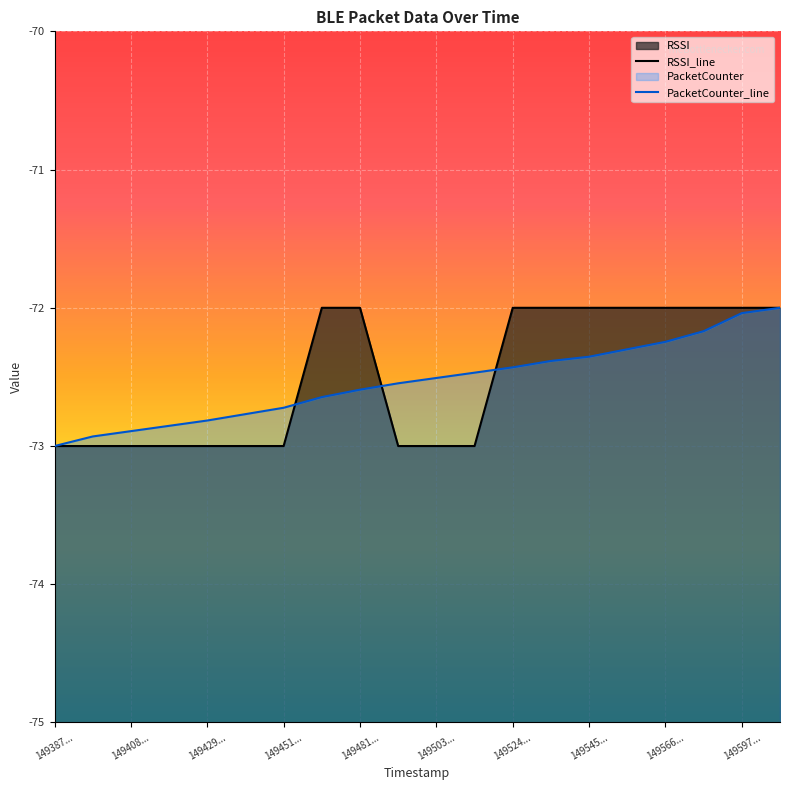

True or false: PacketCounter has more than 2 points higher than both neighbors.

False